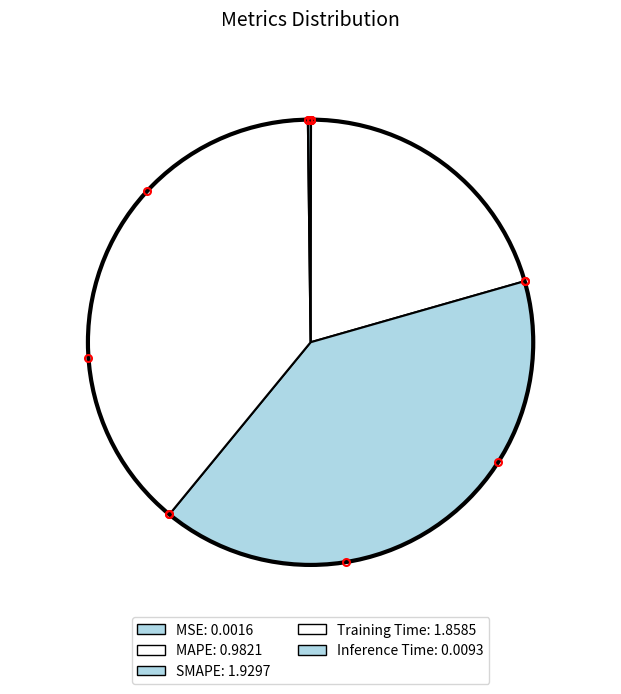

How many segments does this pie chart have?

5